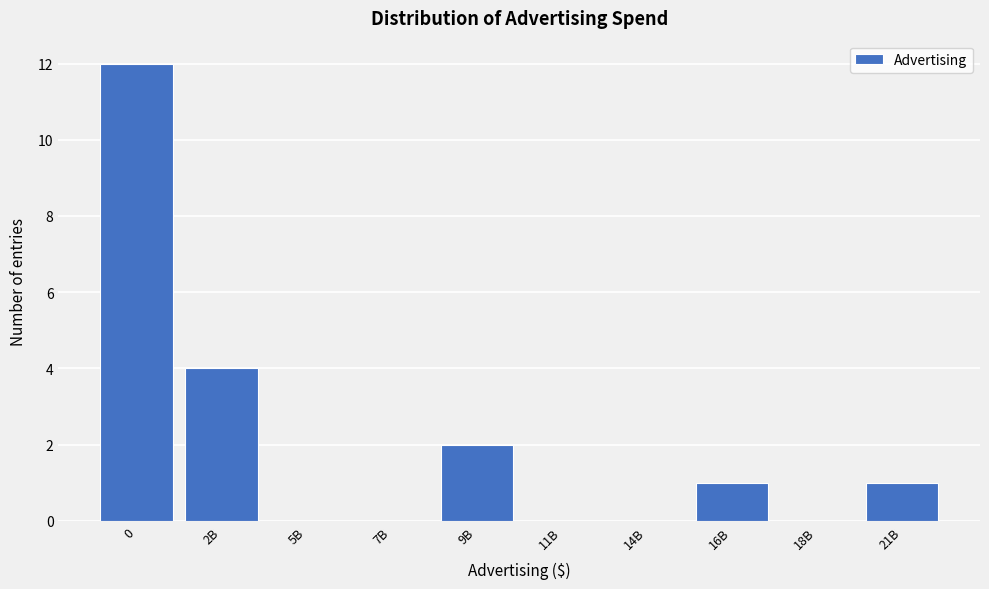

Reading left to right, extract all data points from this chart.

0=12	2B=4	5B=0	7B=0	9B=2	11B=0	14B=0	16B=1	18B=0	21B=1